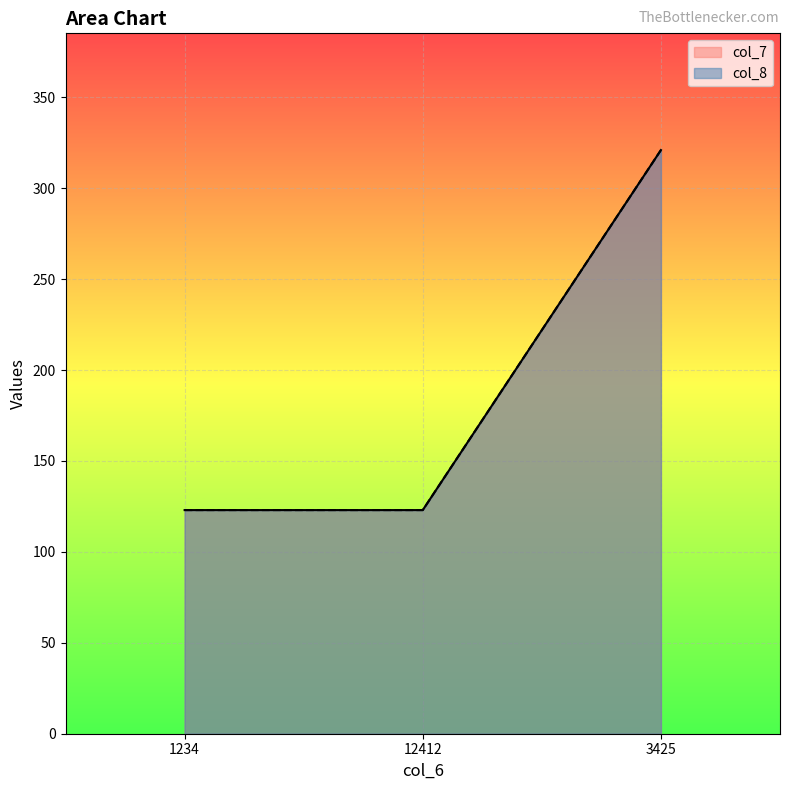

Which series has the largest total across all categories?

col_7